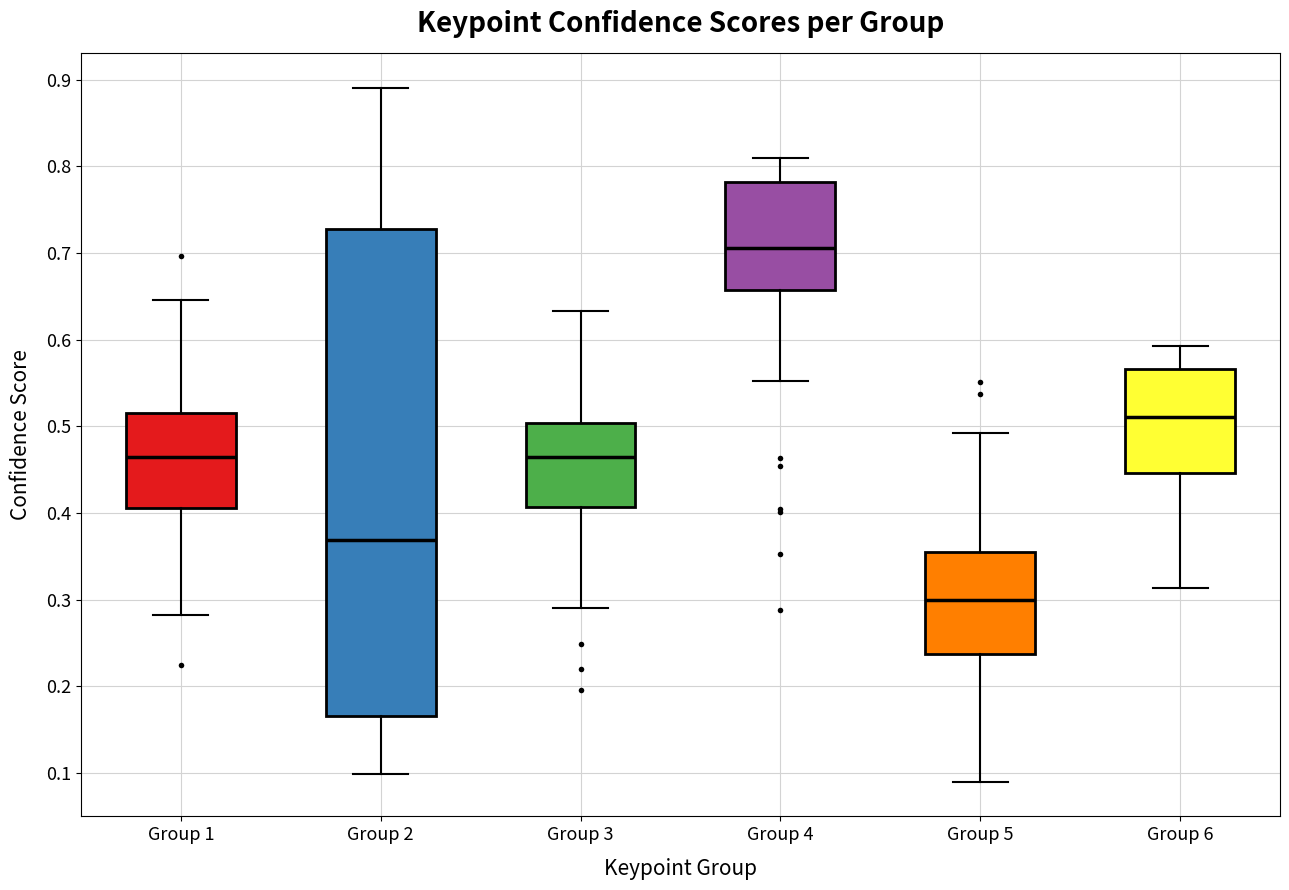

Where is the upper edge of the box for Group 6 on the y-axis? The values are not printed on the chart, so give them approximately, as read against the axis.

0.57